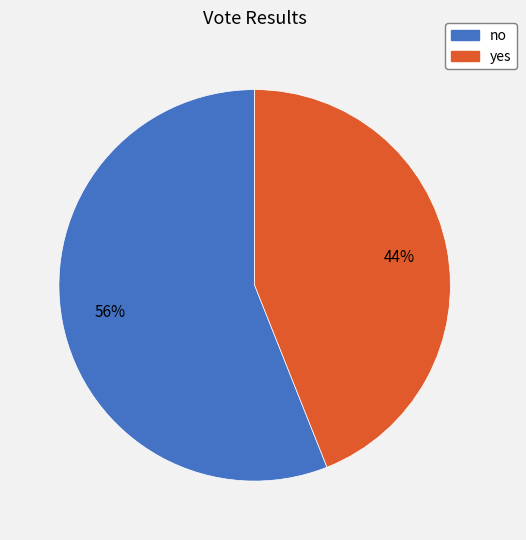

What is the smallest slice in the pie chart?

yes